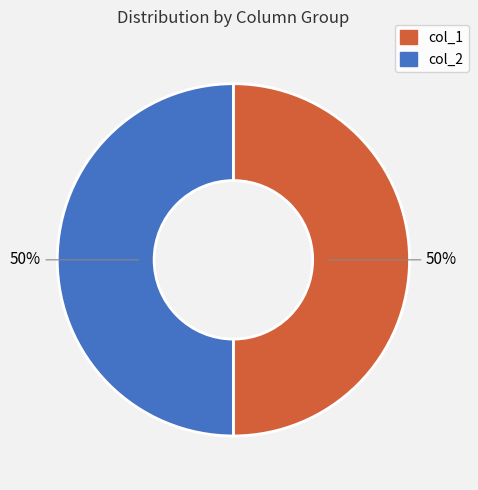

Is it true that col_1 is 62% of the pie?

False